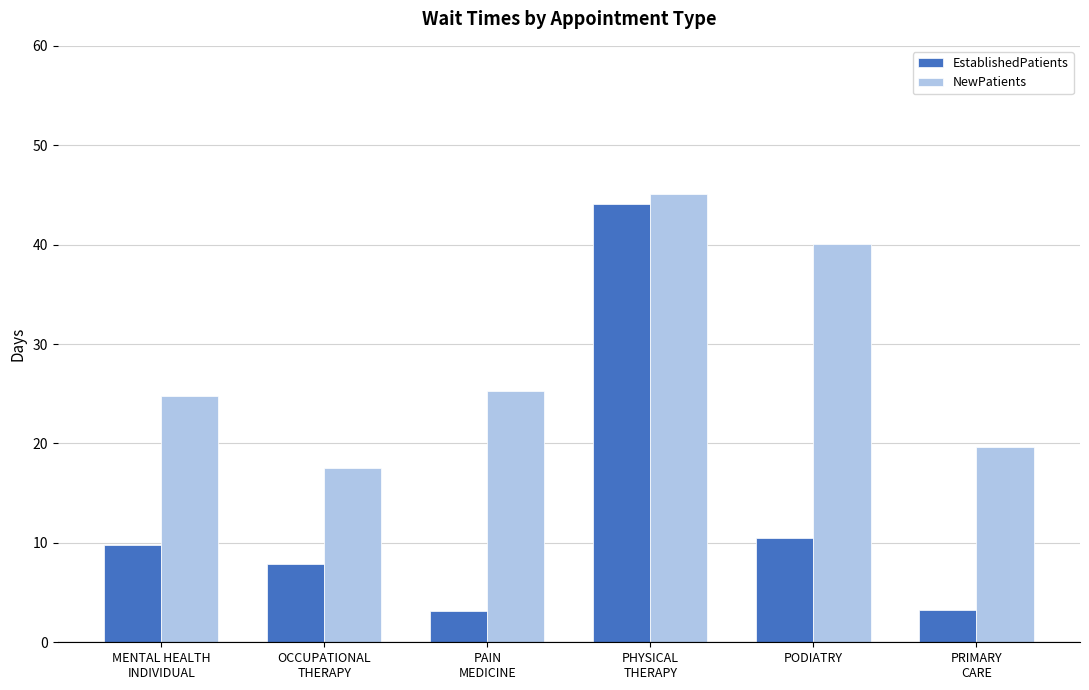

How many data points in EstablishedPatients are above 9?

3